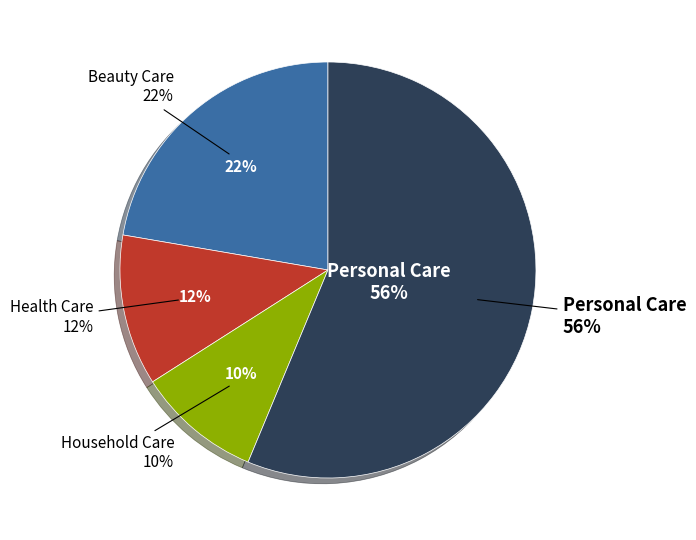

To the nearest percent, what is the average slice percentage?

25%